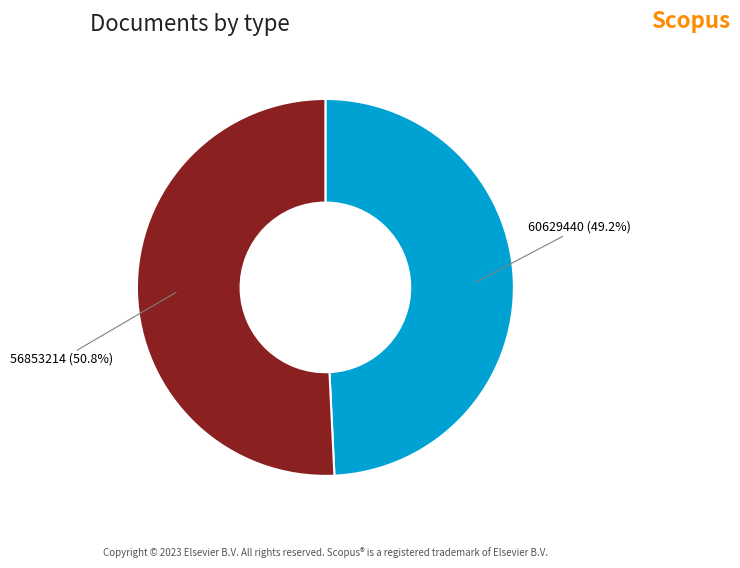

Is there any slice that represents more than half of the pie?

Yes